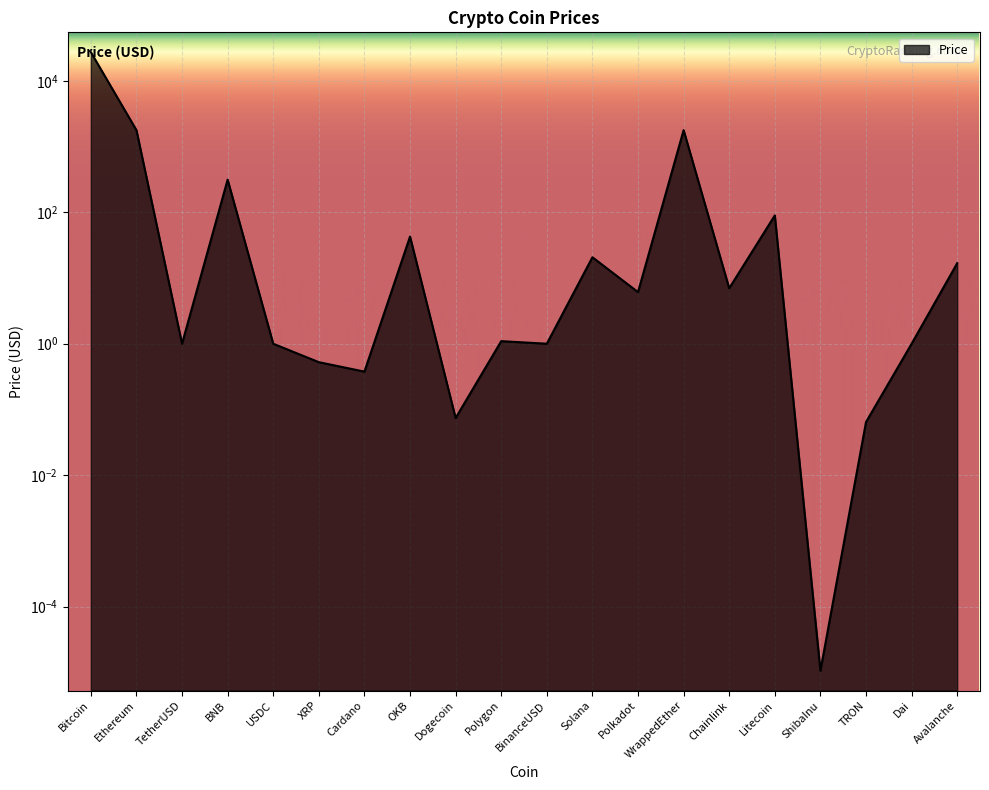

What is the change in value from Polkadot to ShibaInu?

-6.1